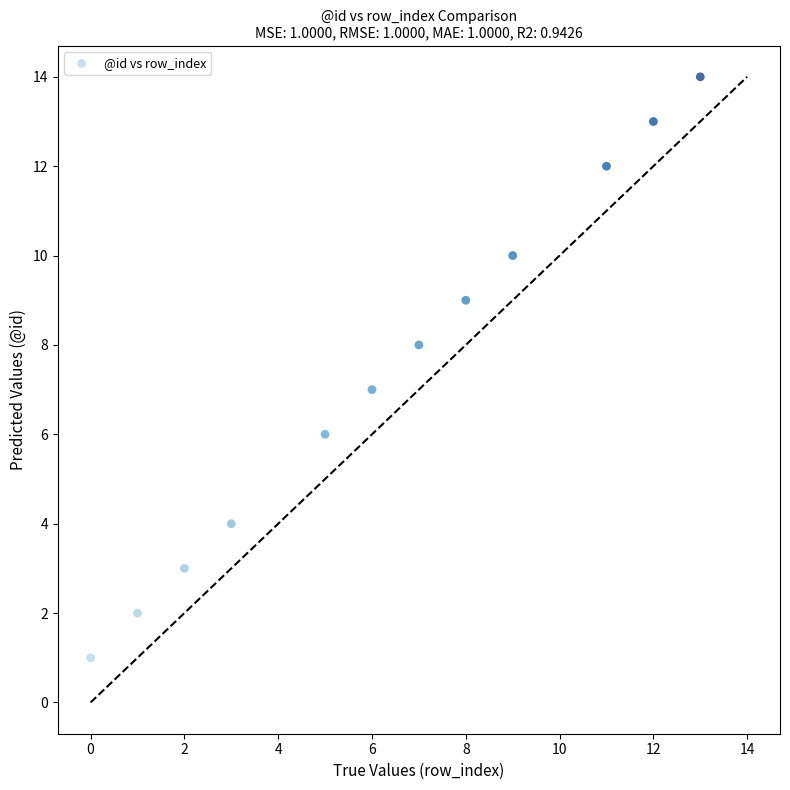

What is the range of X values (max minus min)?

13